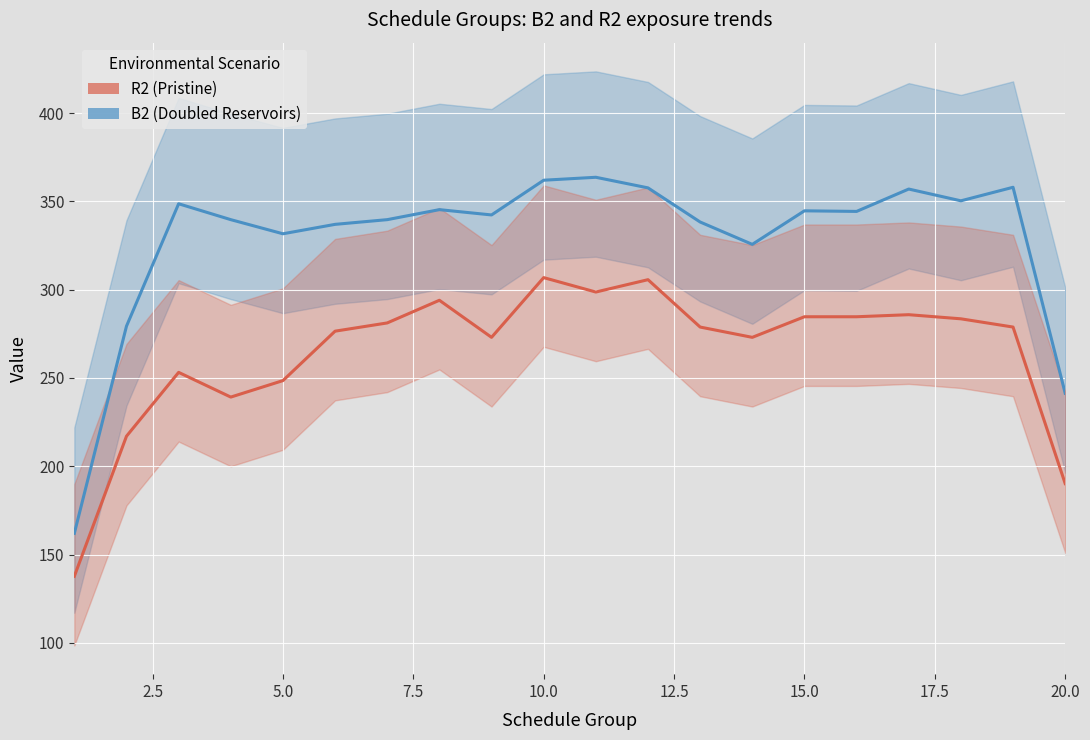

True or false: B2 (Doubled Reservoirs) has a value of 72.6 at 20.0.

False